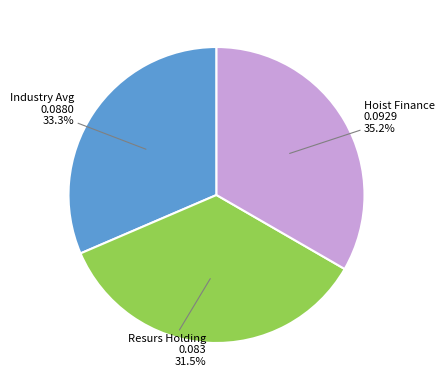

Does any single category account for the majority?

No